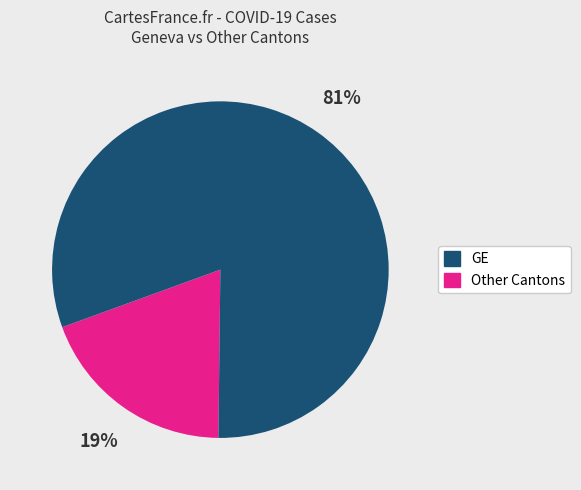

The GE slice represents 10% of the pie. True or false?

False